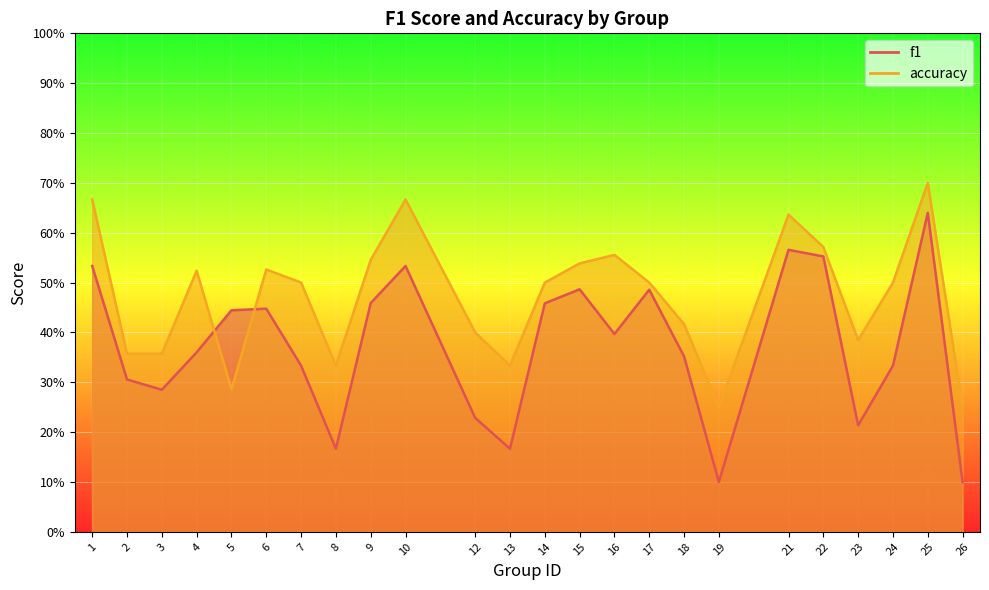

At how many categories does at least one series exceed 0?

24